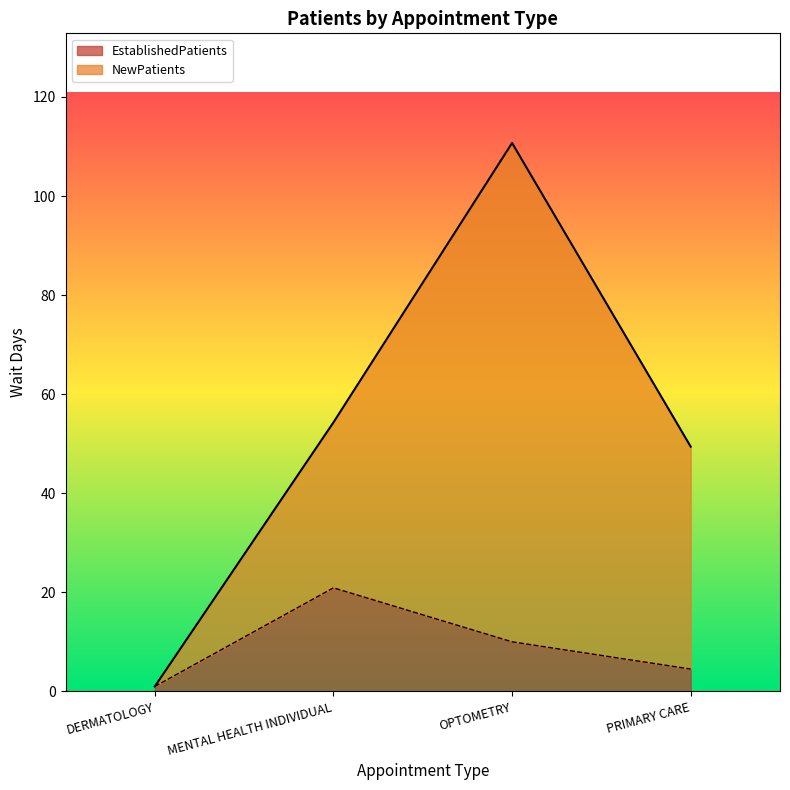

What is the label of the 1st point from the right?

PRIMARY CARE